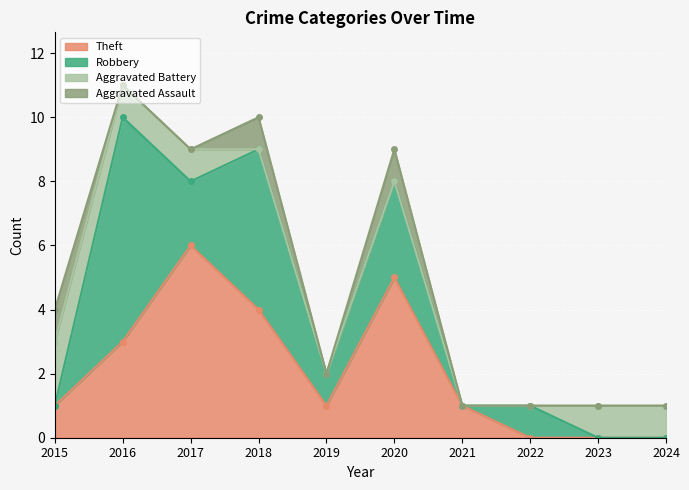

True or false: Aggravated Battery has a value of 0 at 2021.

True